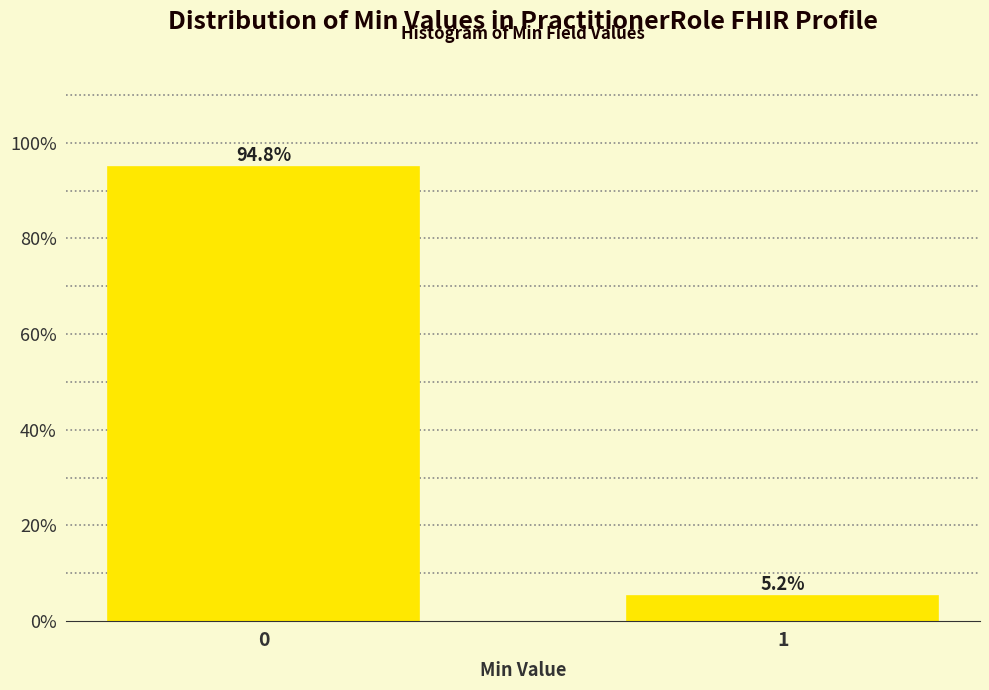

Reading left to right, list all the values displayed in this chart.

94.8	5.2